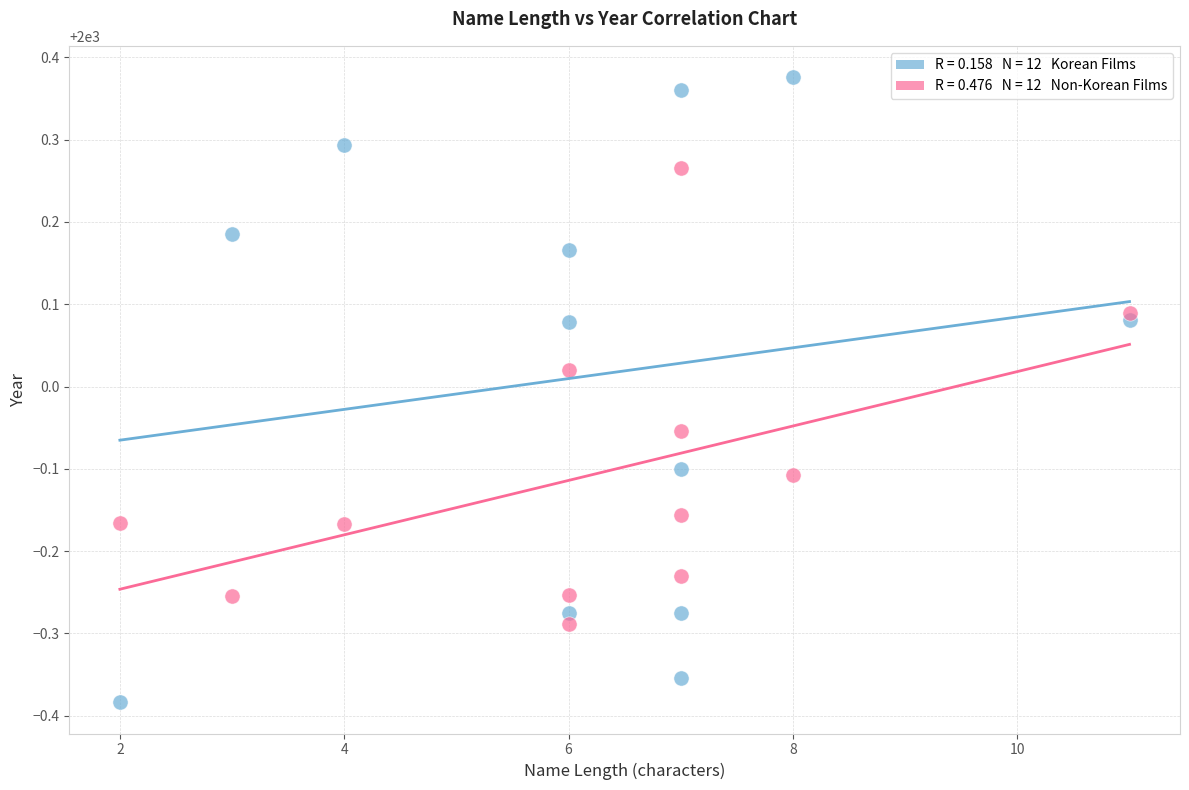

Across all data points, what is the range of X values (max minus min)?

9.0